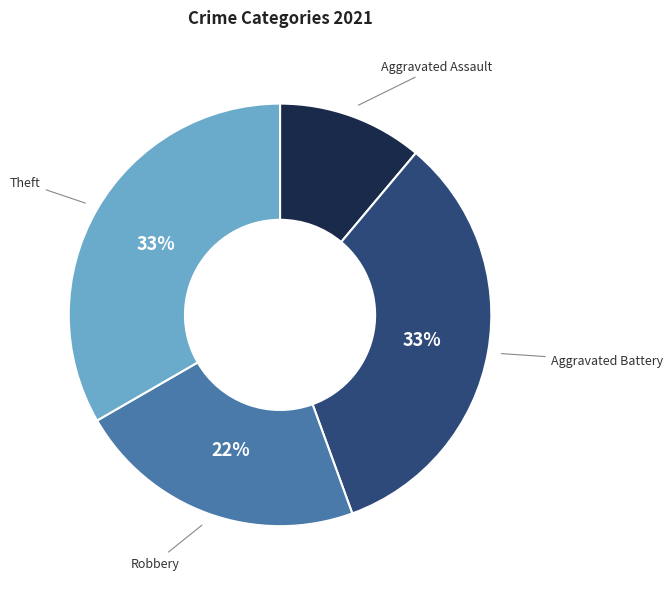

Do Aggravated Assault and Aggravated Battery together represent more than half of the pie?

No